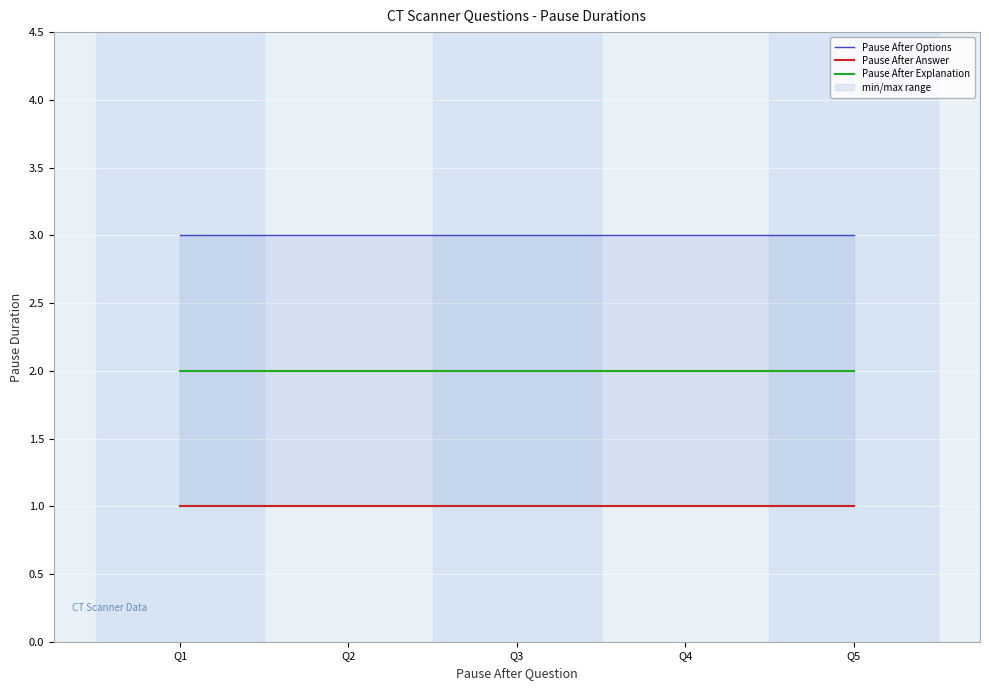

True or false: Pause After Explanation has a value of 3 at Q2.

False